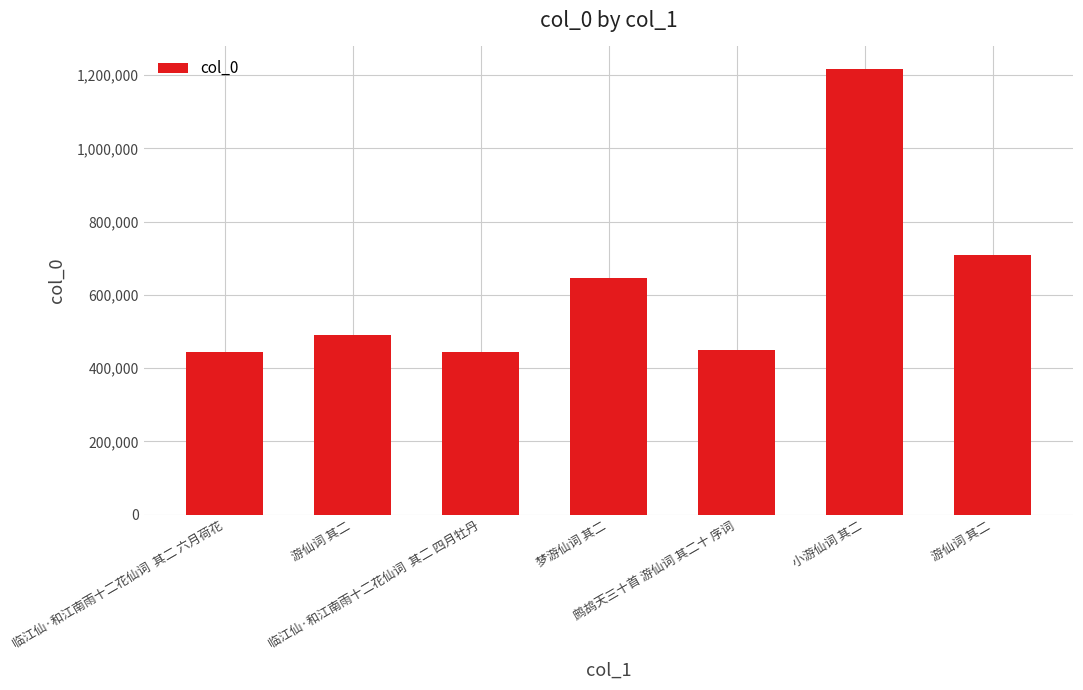

What is the change in value from 临江仙·和江南雨十二花仙词  其二 六月荷花 to 临江仙·和江南雨十二花仙词  其二 四月牡丹?

-3